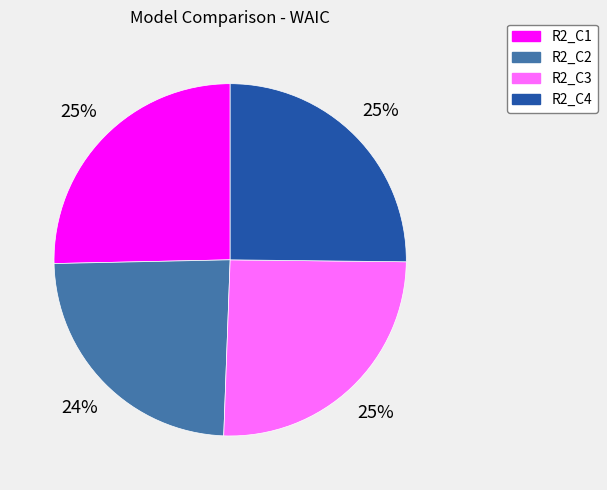

How many slices are in this pie chart?

4